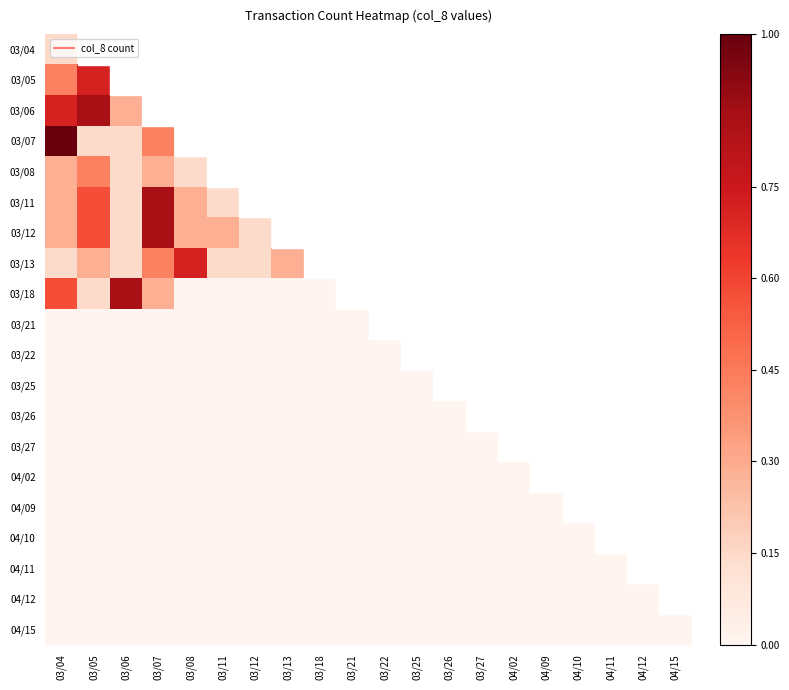

At 03/12, list the series in order from largest to smallest.

03/12, 03/13, 03/04, 03/05, 03/06, 03/07, 03/08, 03/11, 03/18, 03/21, 03/22, 03/25, 03/26, 03/27, 04/02, 04/09, 04/10, 04/11, 04/12, 04/15